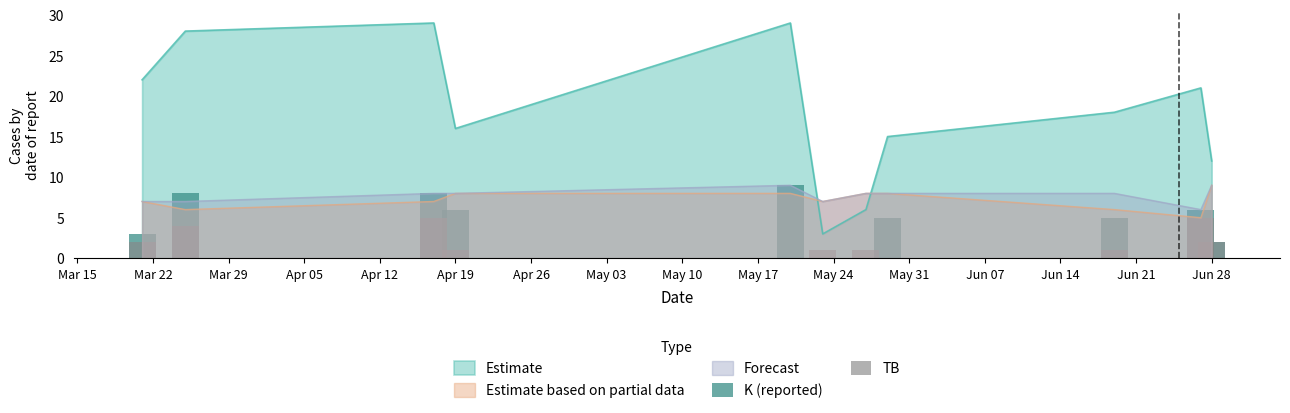

After their last crossing, which series has the higher values: Estimate based on partial data or Estimate?

Estimate